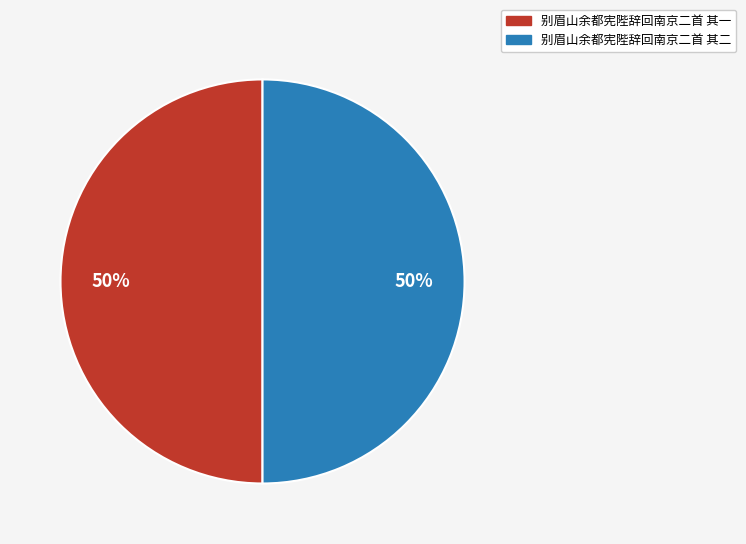

To the nearest percent, what percentage of the pie is 别眉山余都宪陛辞回南京二首 其一?

50%